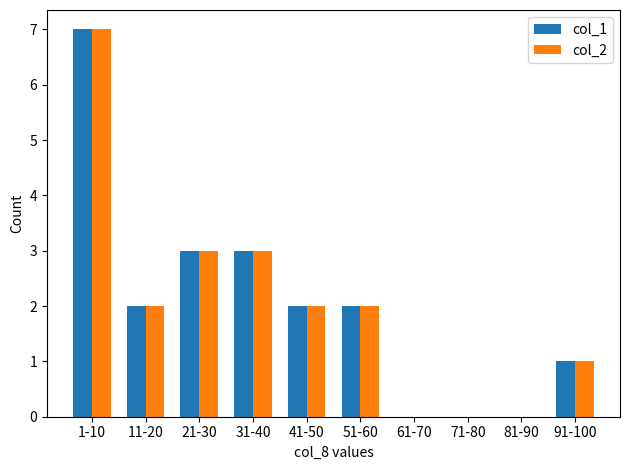

What is the total value across all series at 31-40?

6